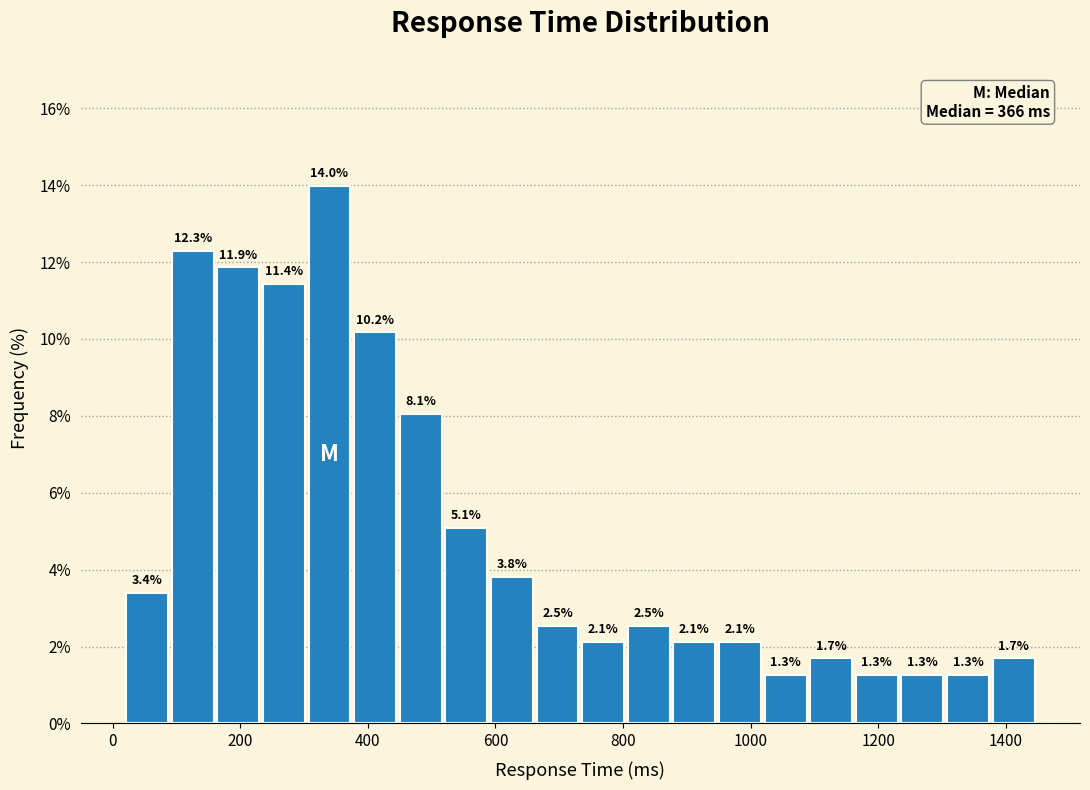

Around what value on the x-axis is the tallest bar? Give the approximate position of its centre, as read against the axis.

340